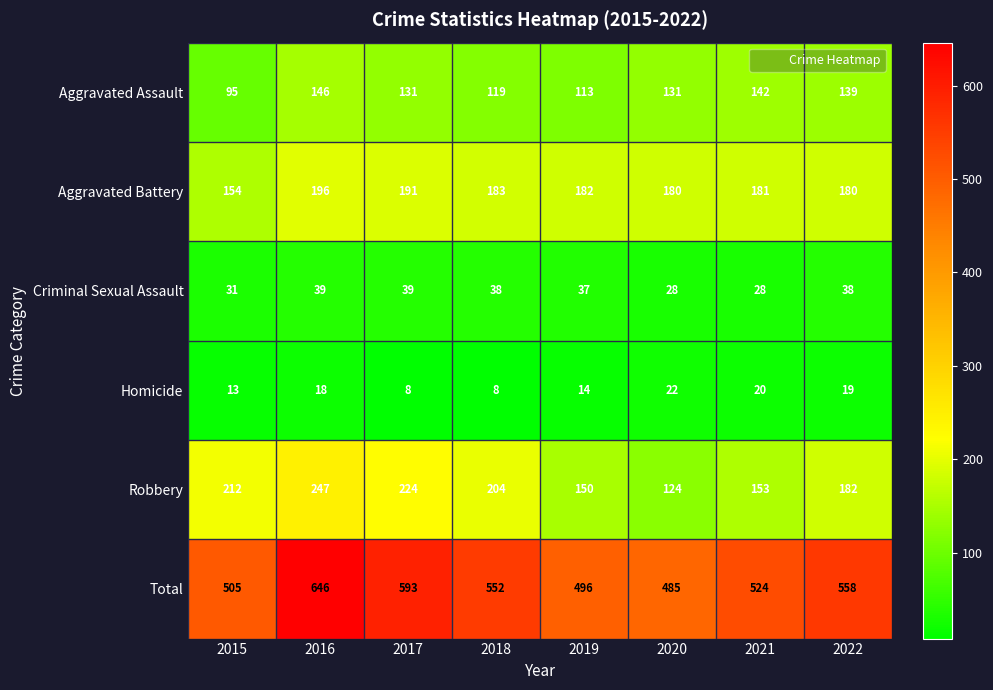

What is the average value of the Criminal Sexual Assault series?

35